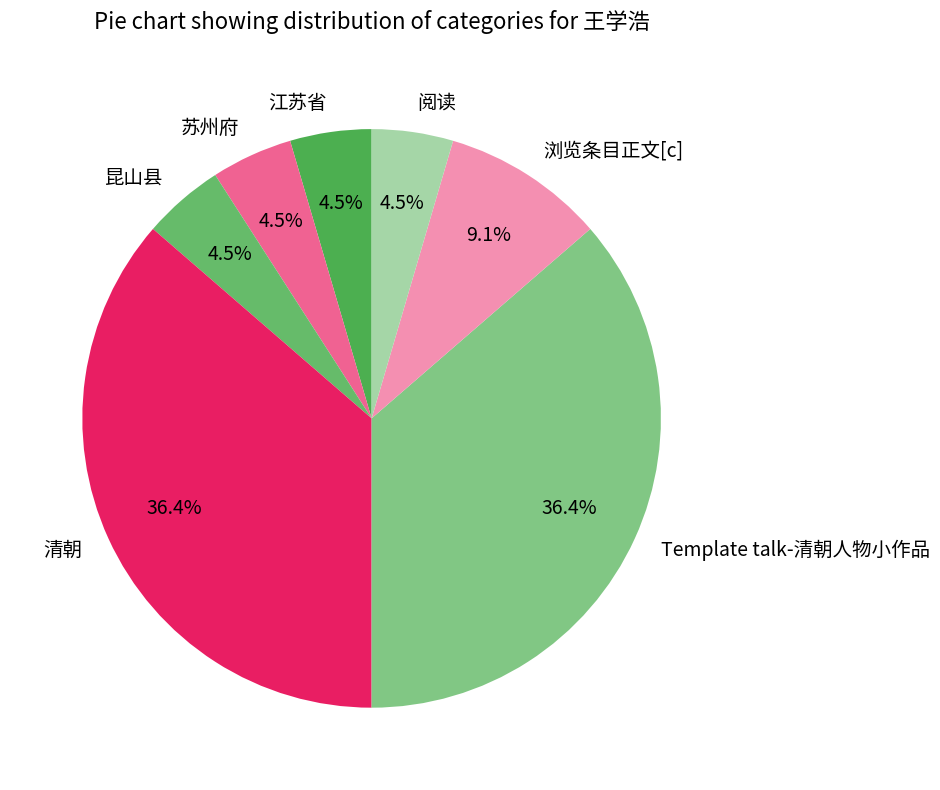

Is the sum of 江苏省 and 清朝 greater than half?

No